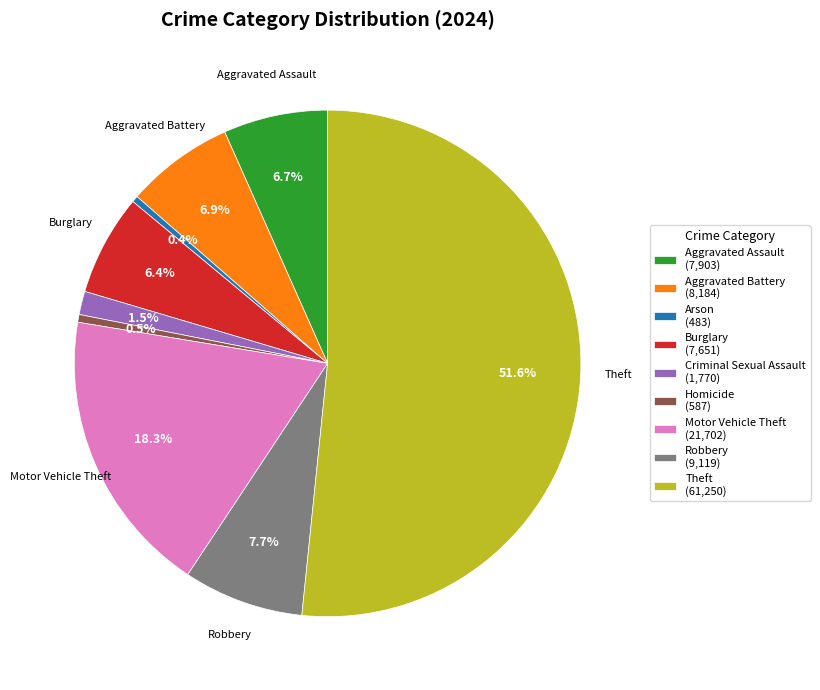

Is there a majority slice in this chart?

Yes